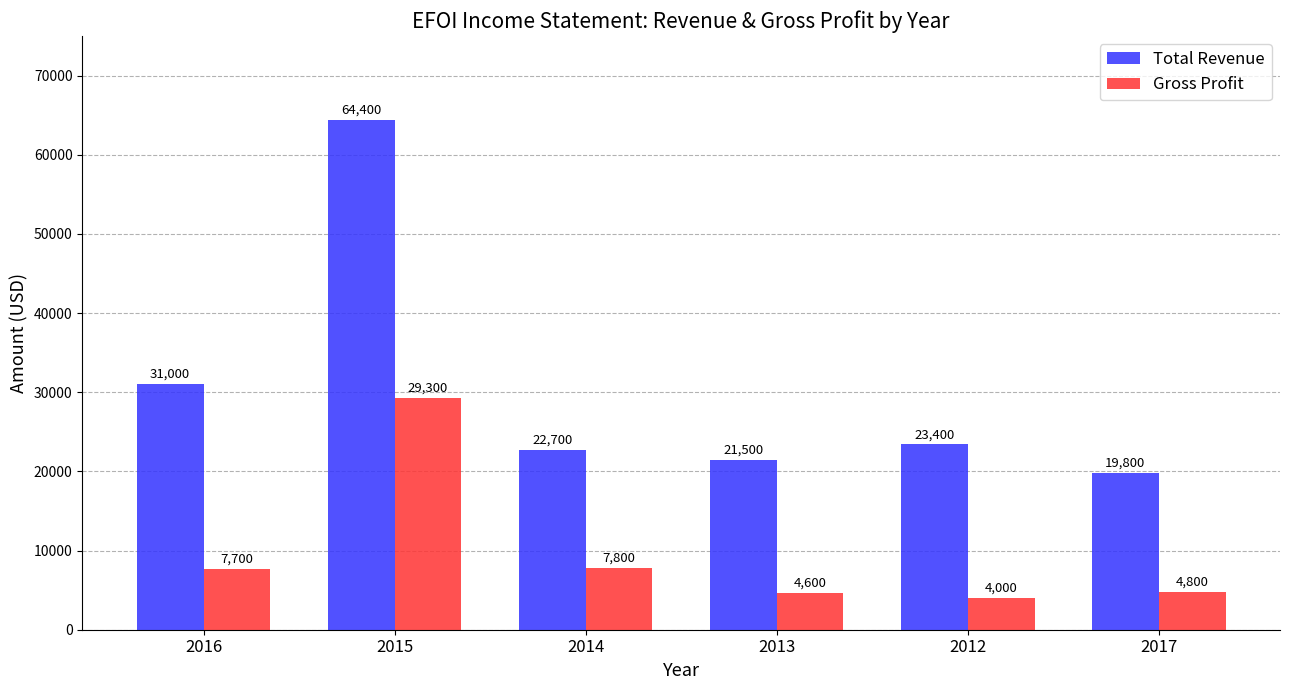

At which category is the sum across all series the highest?

2015